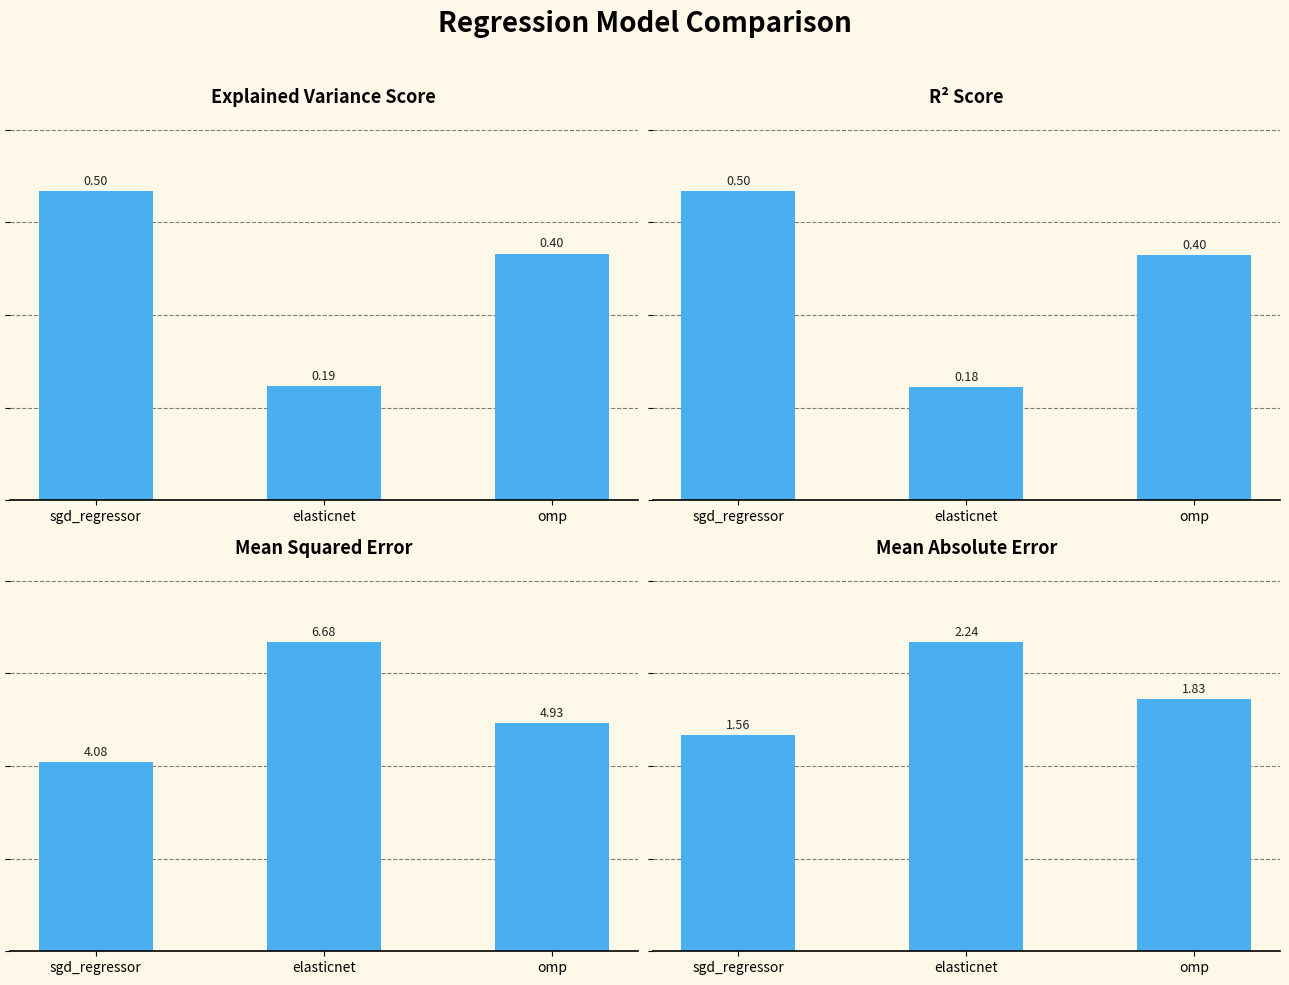

What position from the left is omp?

3